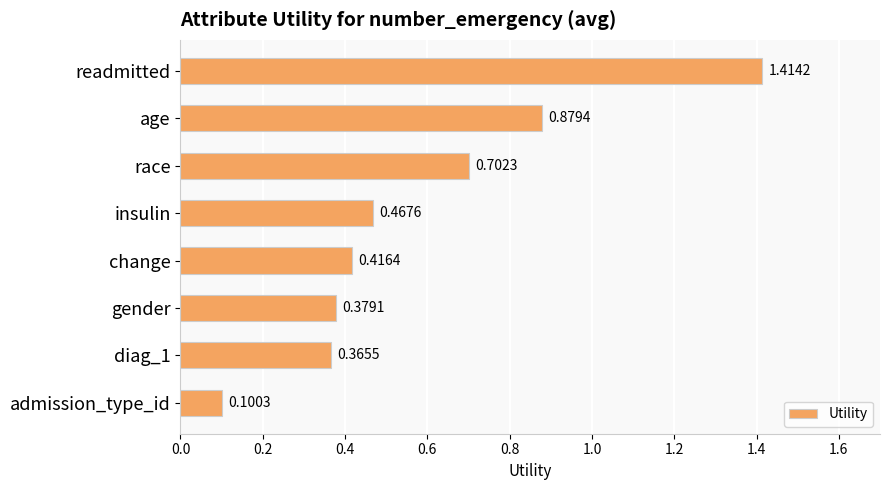

Where is the data nearest to the value 0?

admission_type_id